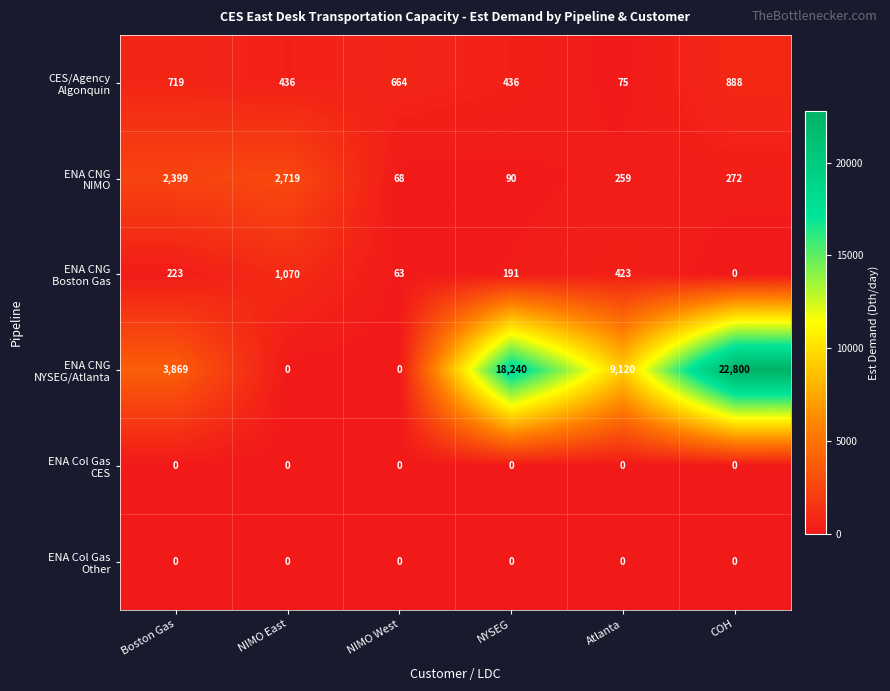

At which category does the chart reach its peak across all series?

COH